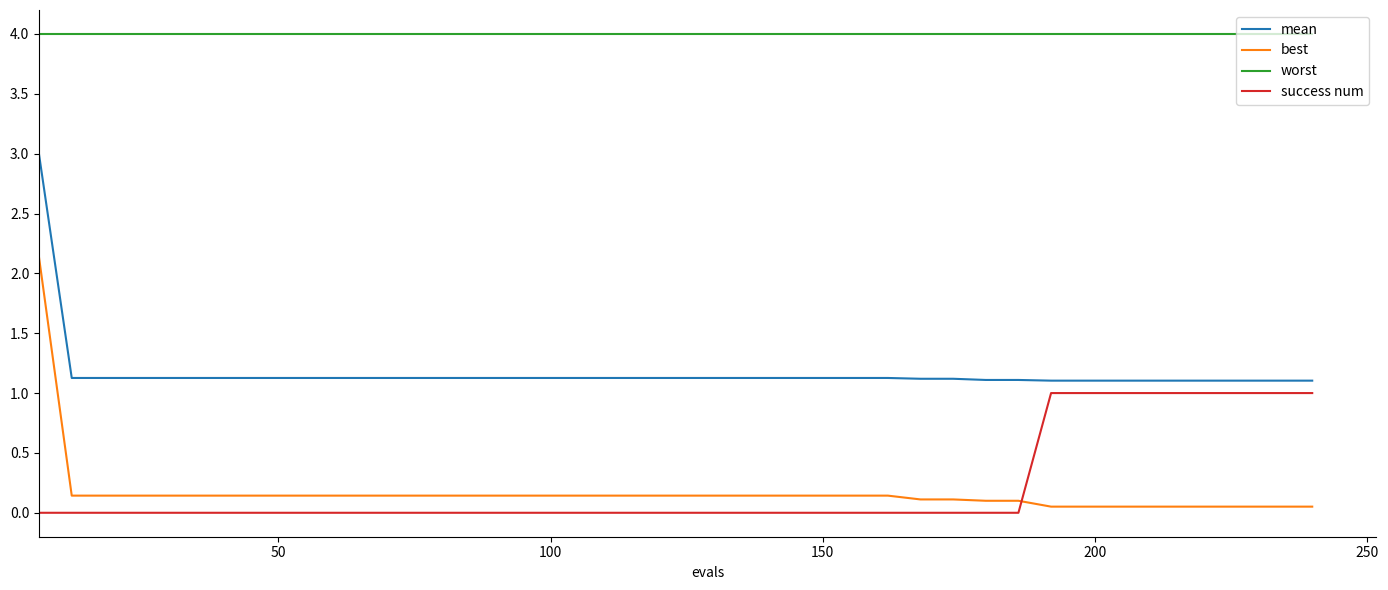

Which series has the largest range (max minus min)?

best